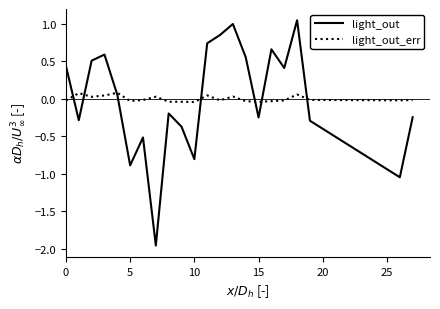

List the series in order of their peak value, highest first.

light_out, light_out_err